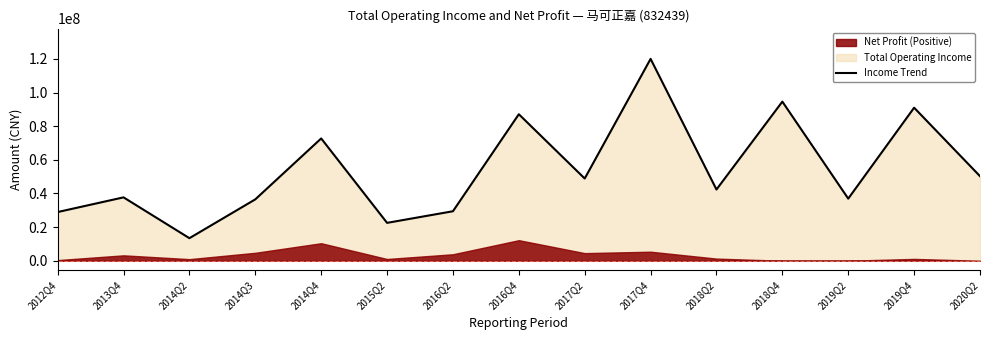

Is it true that the value at 2016Q4 is 125531203.8?

False